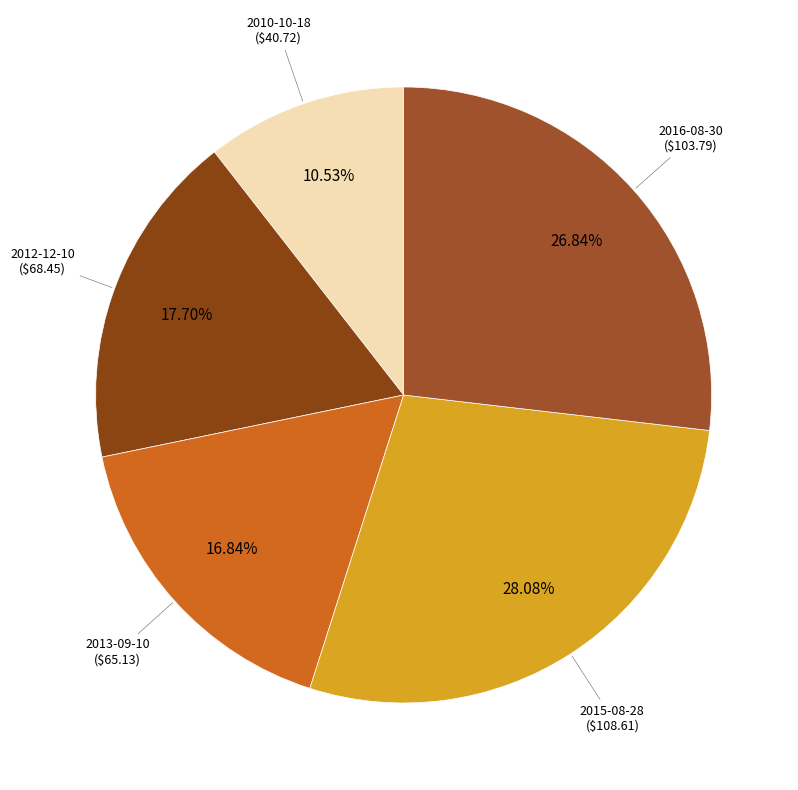

What is the ratio of the value at 2015-08-28 to the value at 2010-10-18?

2.7